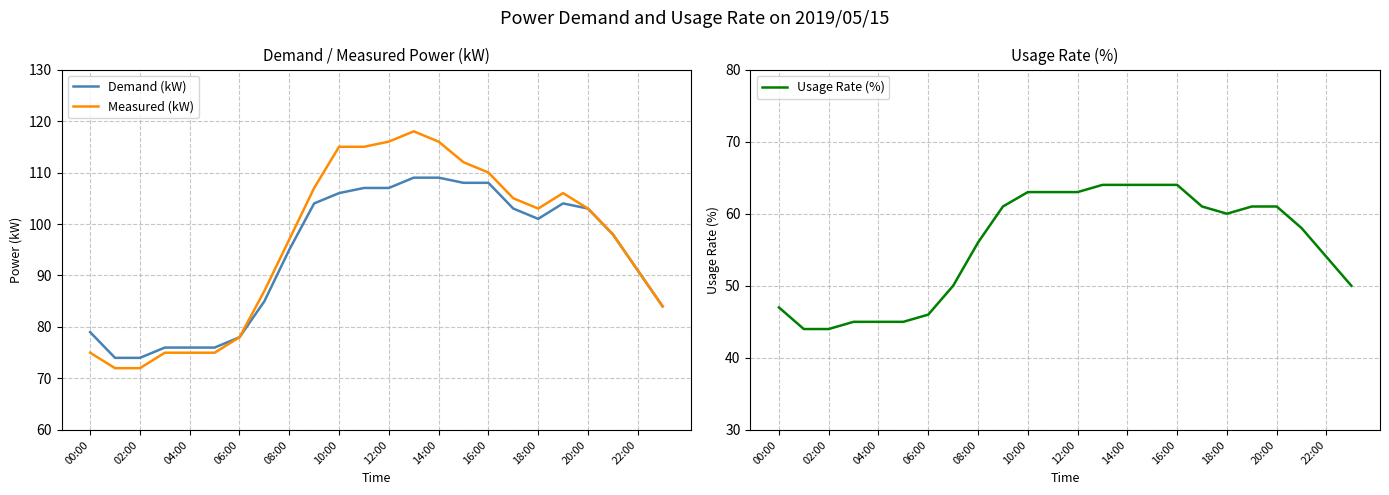

Is it true that Measured (kW) equals 36 at 12:00?

False